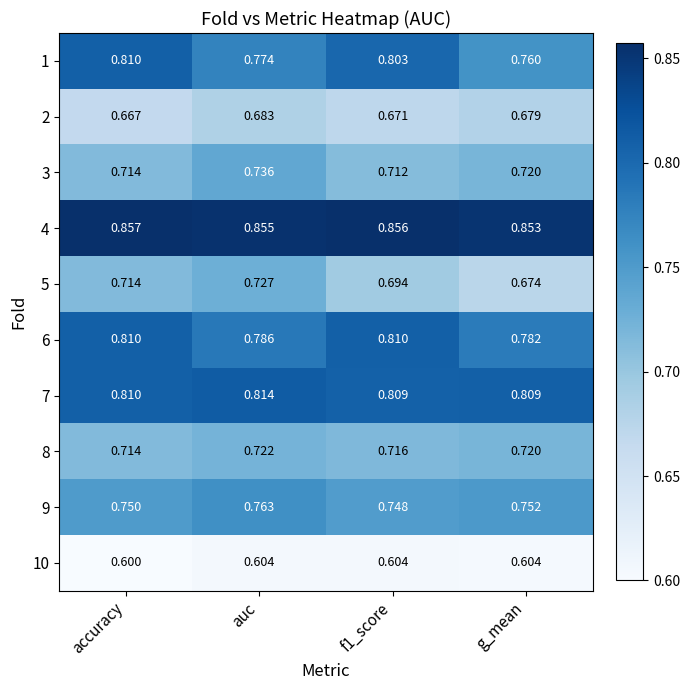

At which category does the chart reach its peak across all series?

accuracy